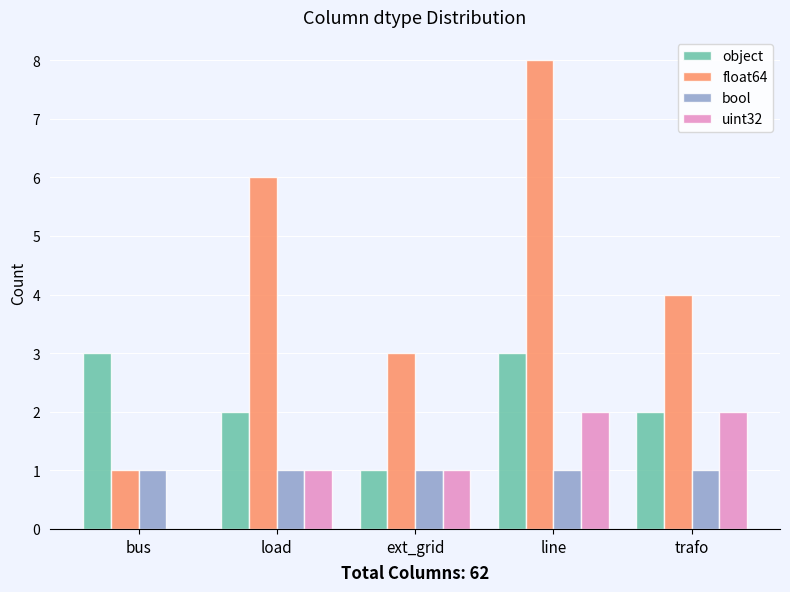

Between load and trafo, which series saw the biggest shift?

float64